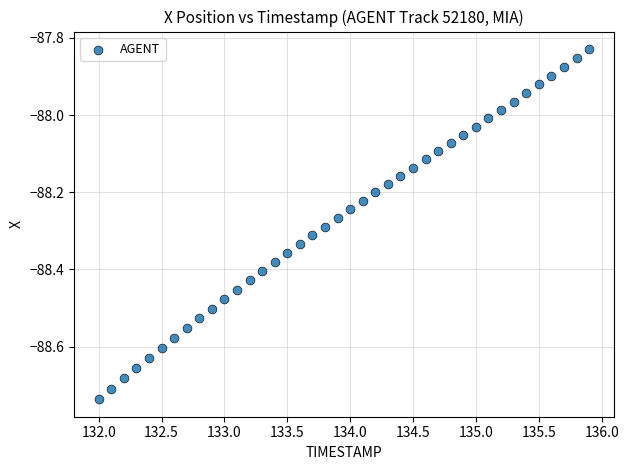

What is the range of Y values (max minus min)?

0.9